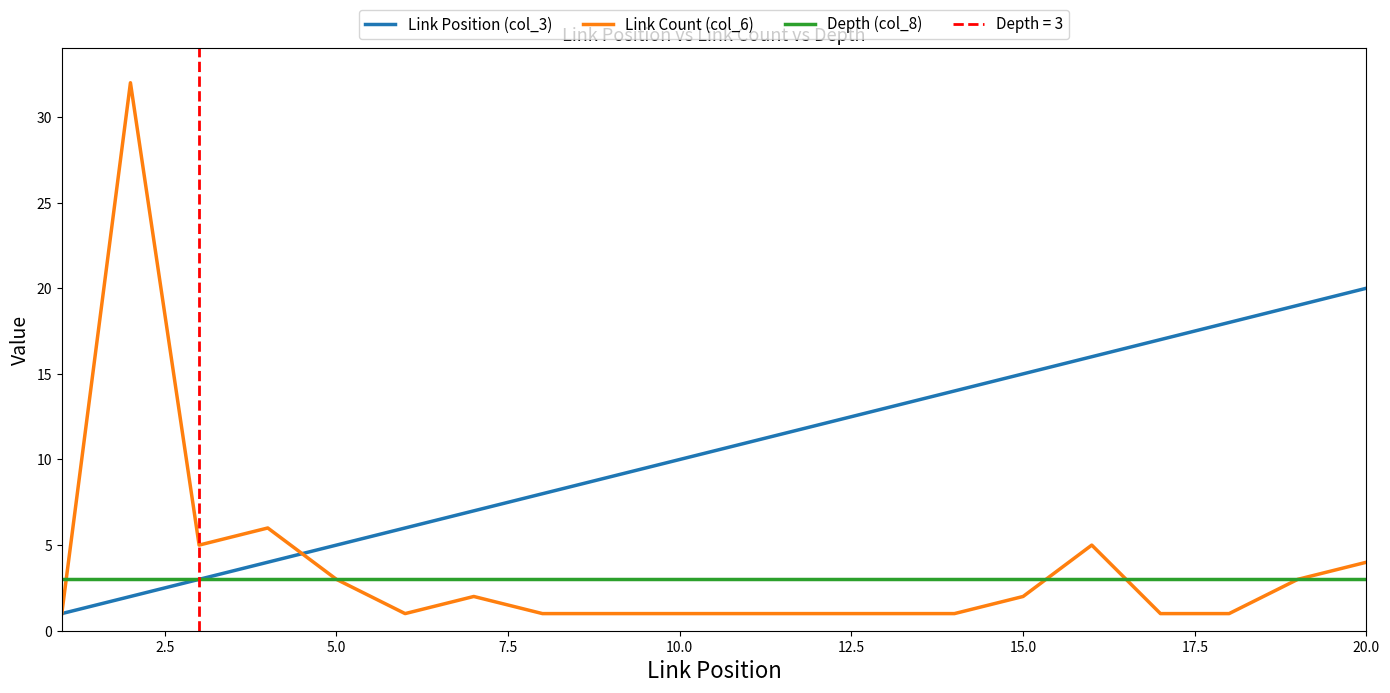

Is this an area chart (filled region under the line)?

No